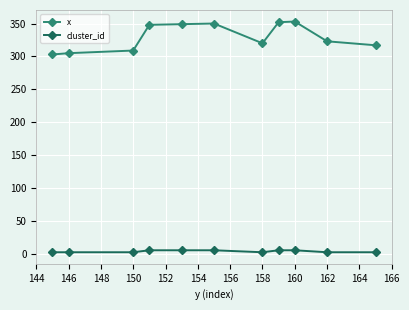

True or false: cluster_id and x cross at least once.

False